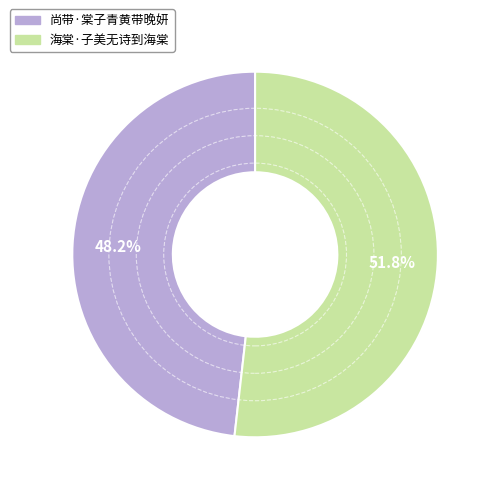

What percentage is NOT represented by 尚带·棠子青黄带晚妍?

51.8%